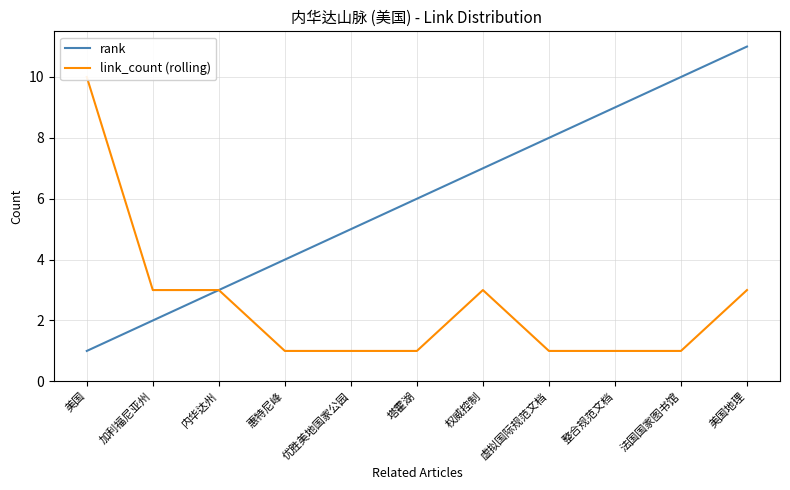

Rank the series by their maximum value, from lowest to highest.

link_count (rolling), rank